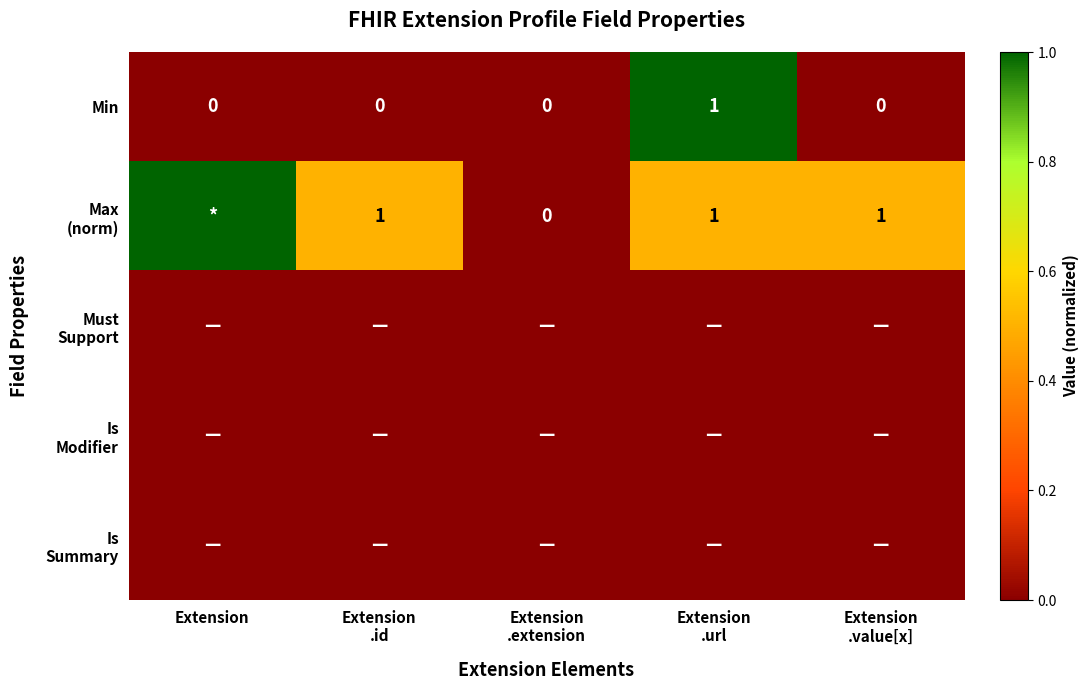

True or false: Min has a value of 0 at Extension.

True